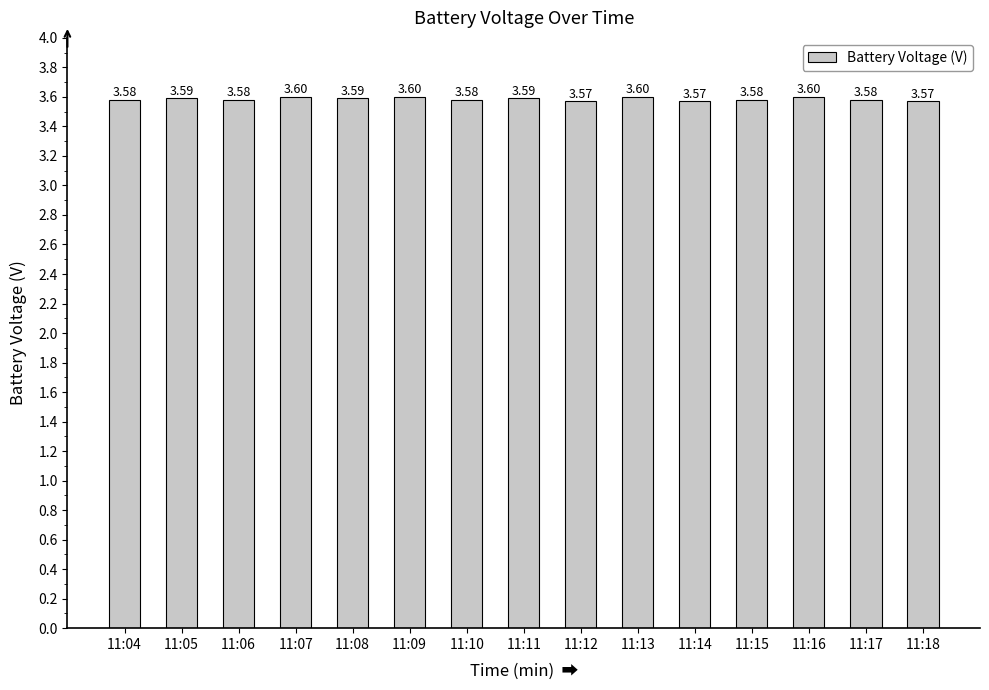

What is the sum of all values?

53.8